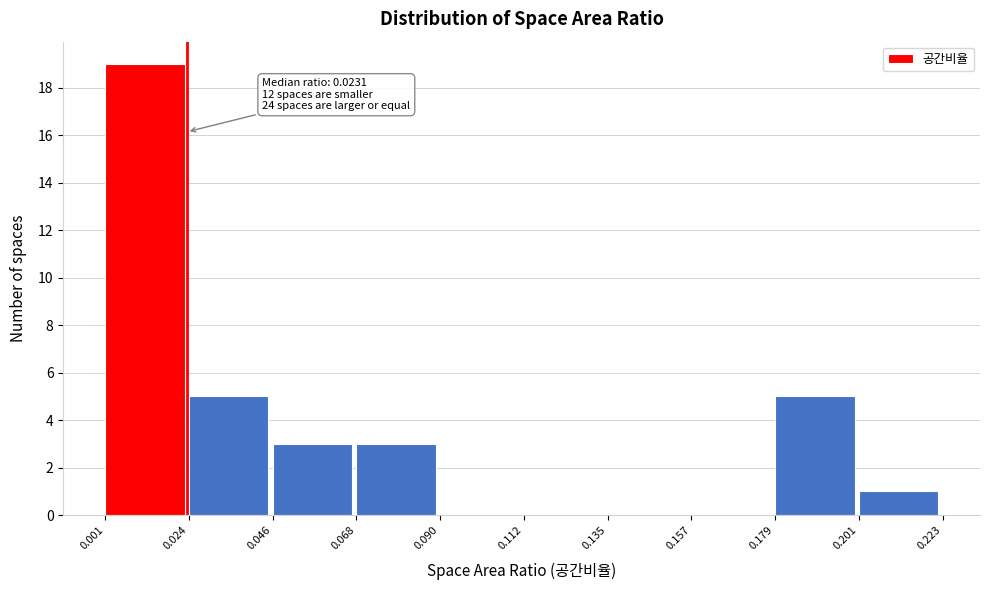

Over which range of the x-axis is the bar tallest?

0.001 to 0.024